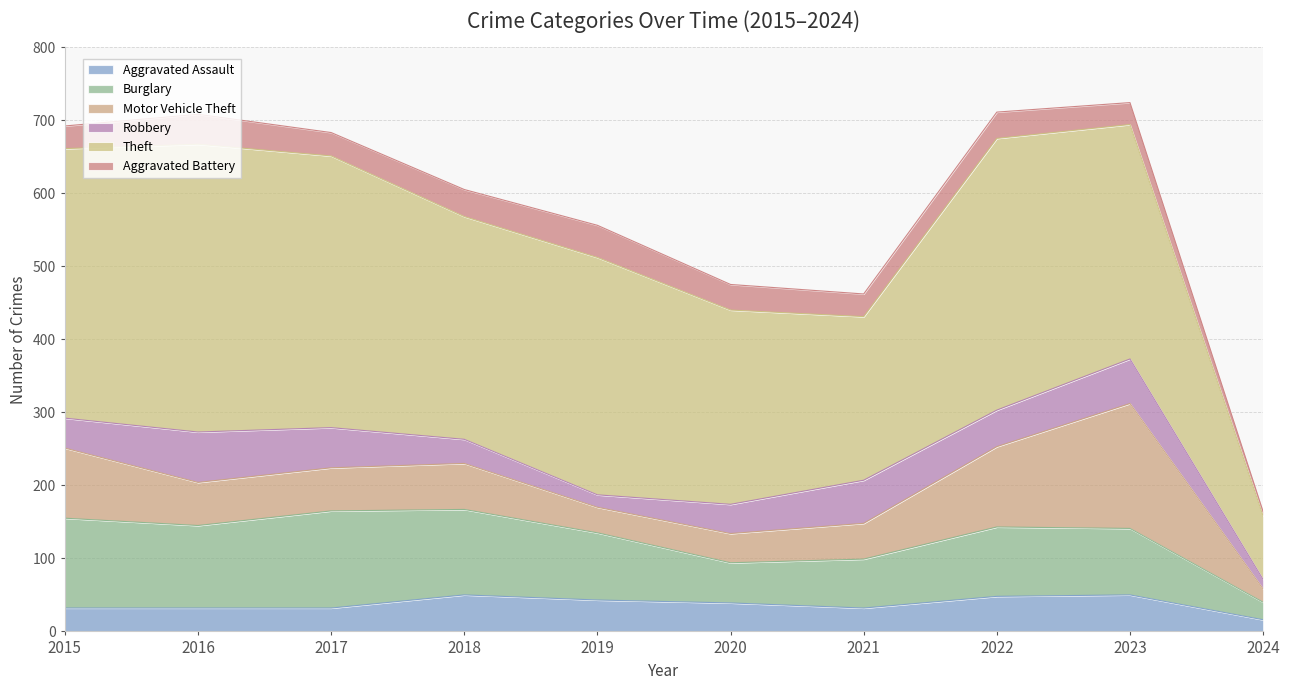

What is the average value of the Aggravated Assault series?

37